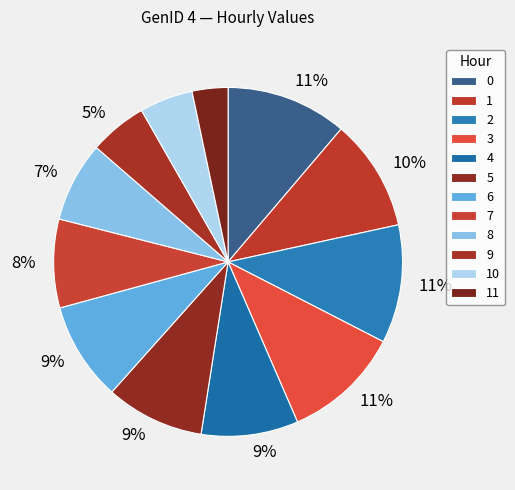

Is it true that 8 is 7% of the pie?

True